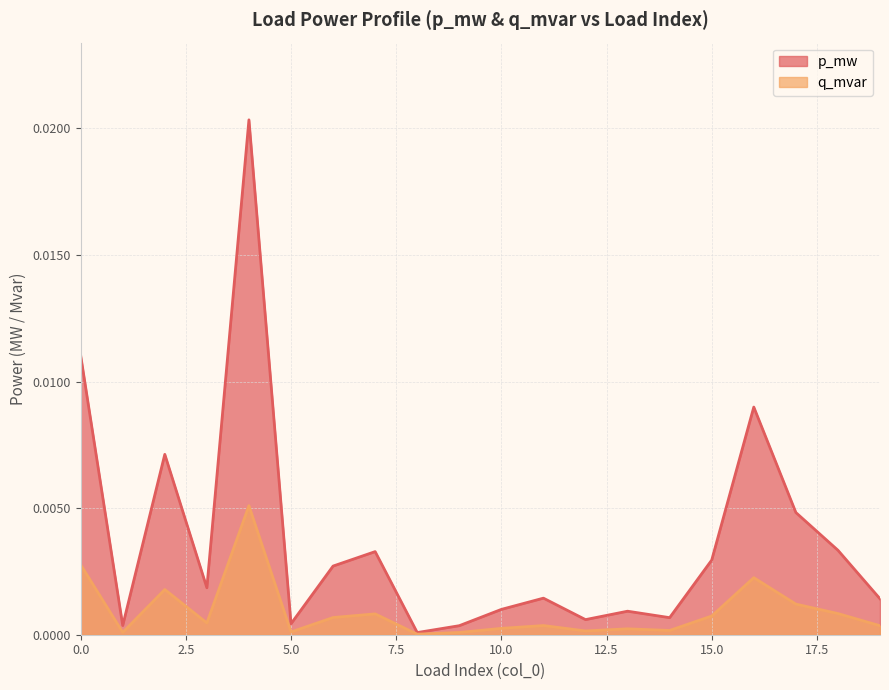

Does the chart display data point markers on the line(s)?

No